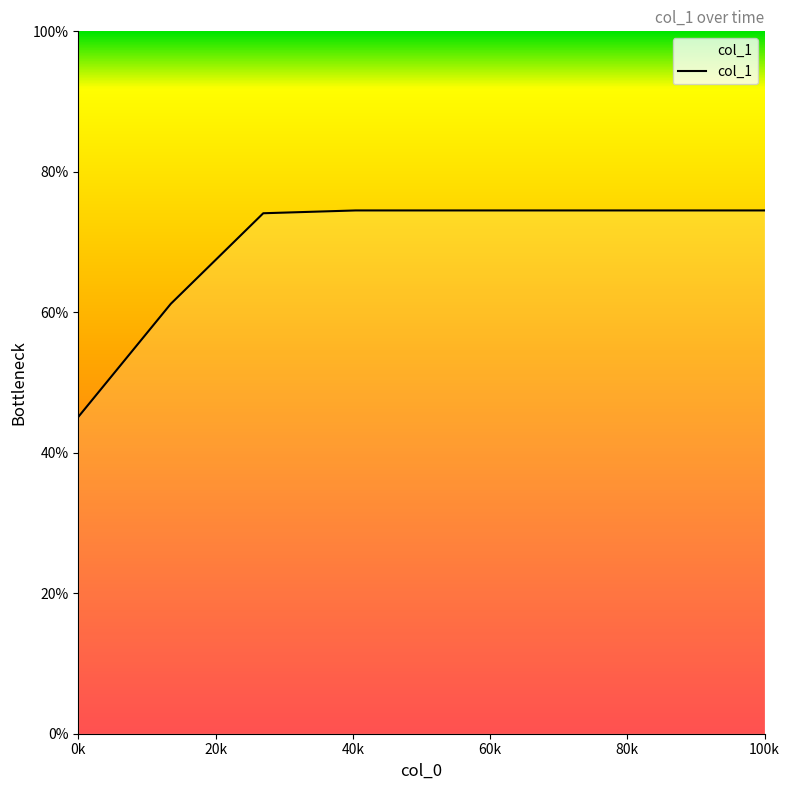

What is the maximum value shown in the chart?

74.5